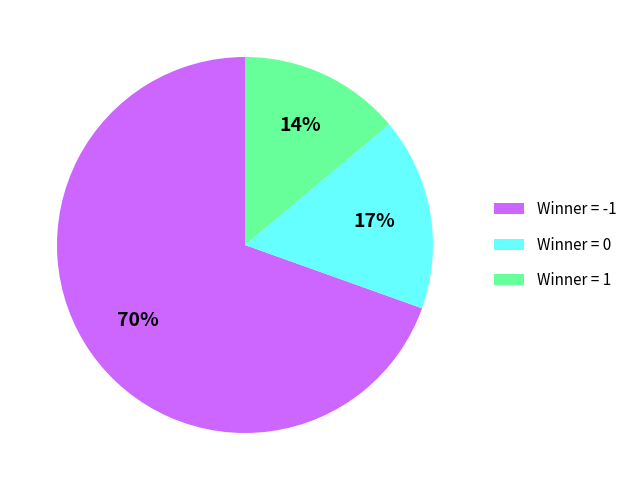

Which slice is the smallest?

Winner = 1